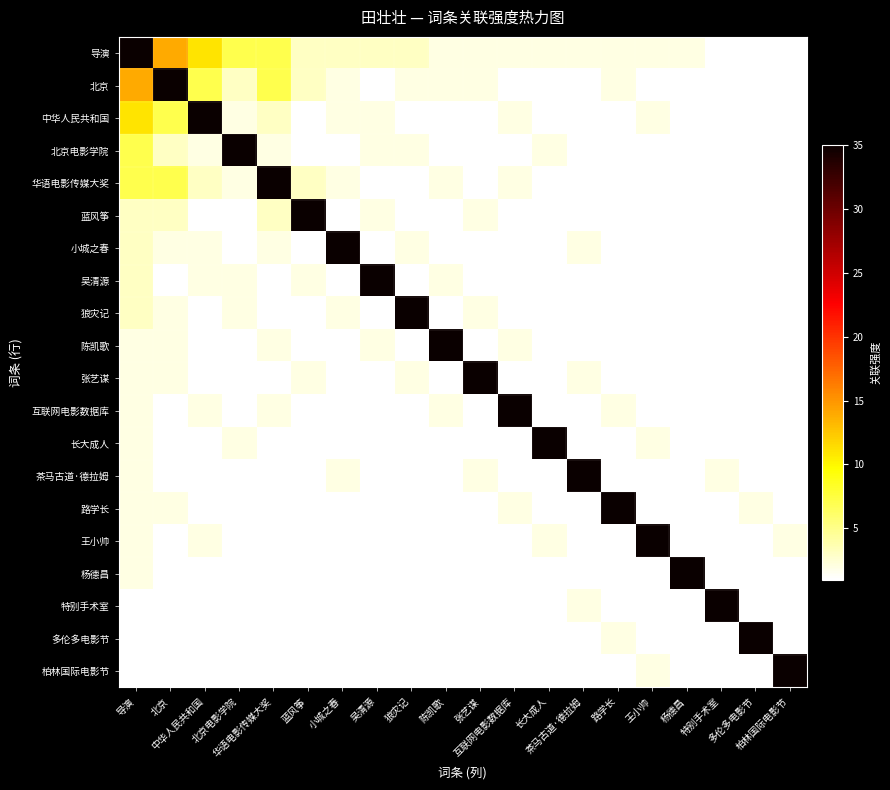

What is the total value across all series at 北京电影学院?

67